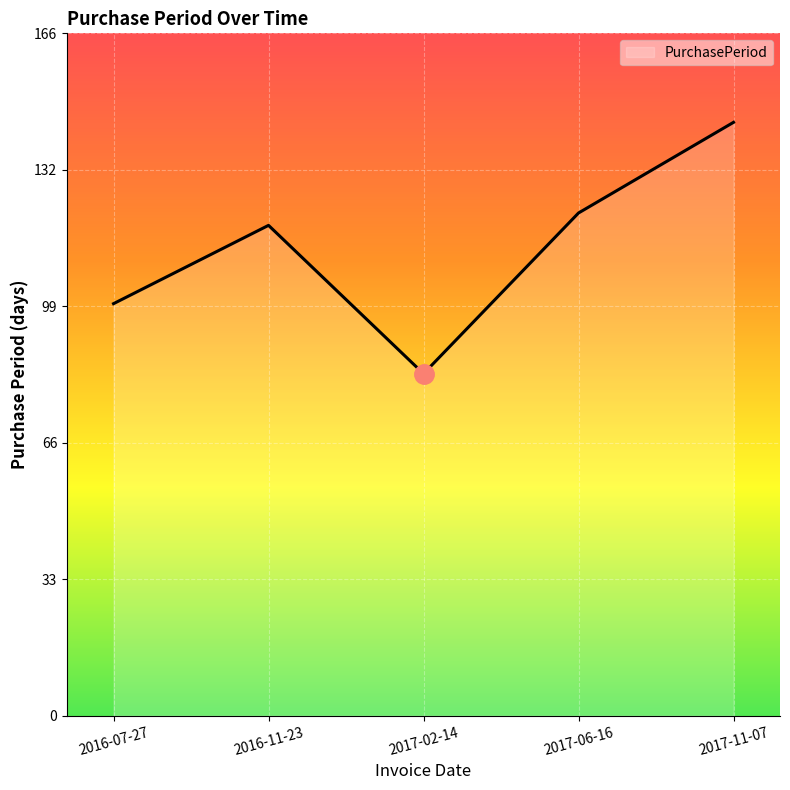

What is the sum of the values at 2017-06-16 and 2017-11-07?

266